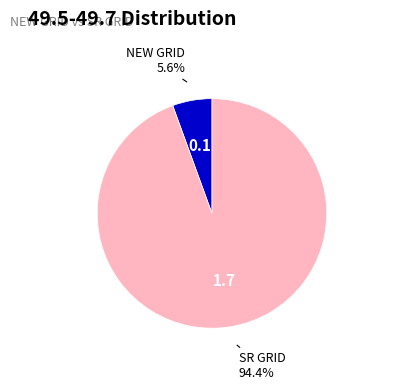

What percentage is NOT represented by NEW GRID?

94.4%